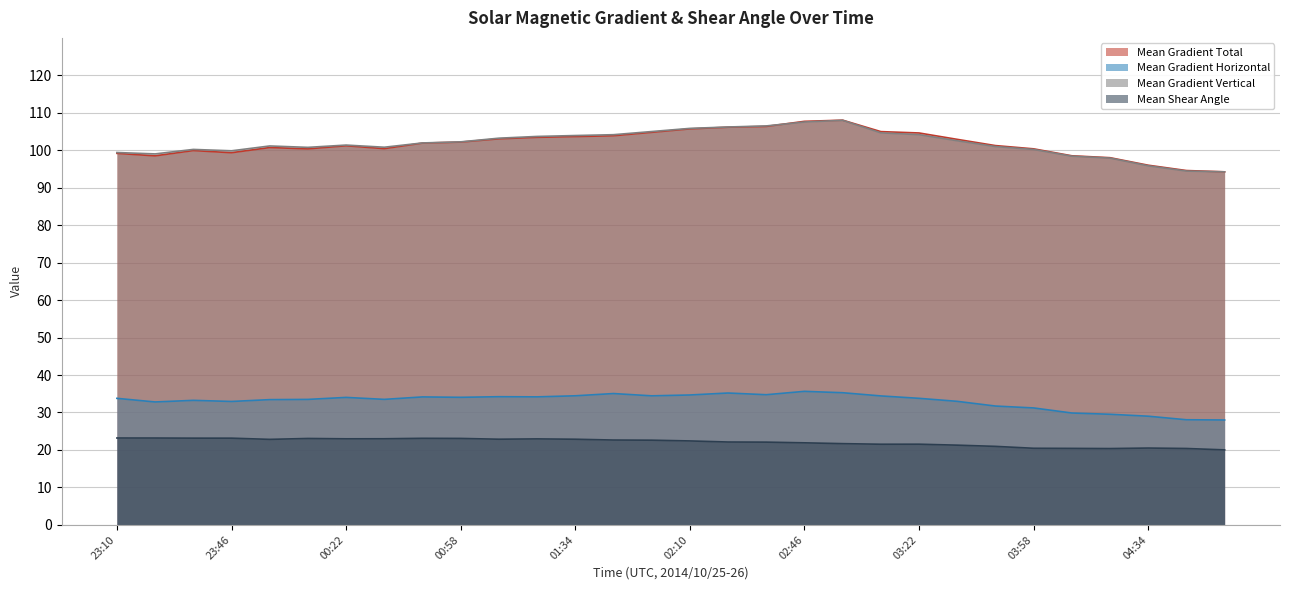

Between 23:34 and 01:46, which is larger?

01:46